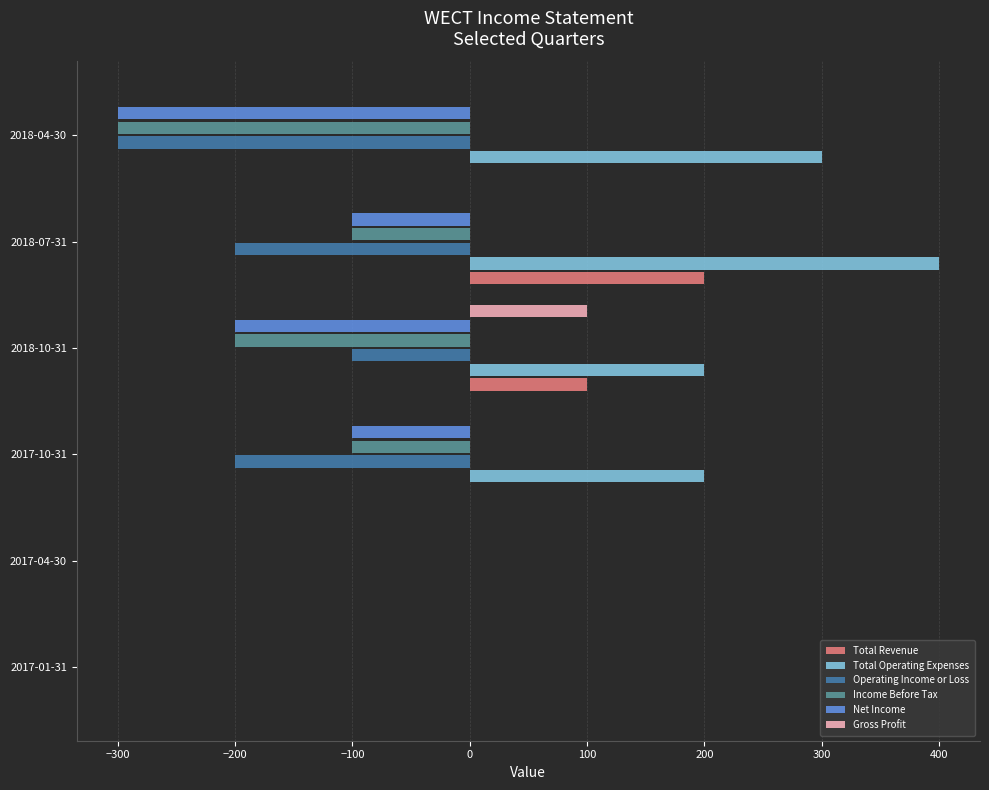

What is the sum of the Income Before Tax values at 2017-10-31 and 2017-04-30?

-100